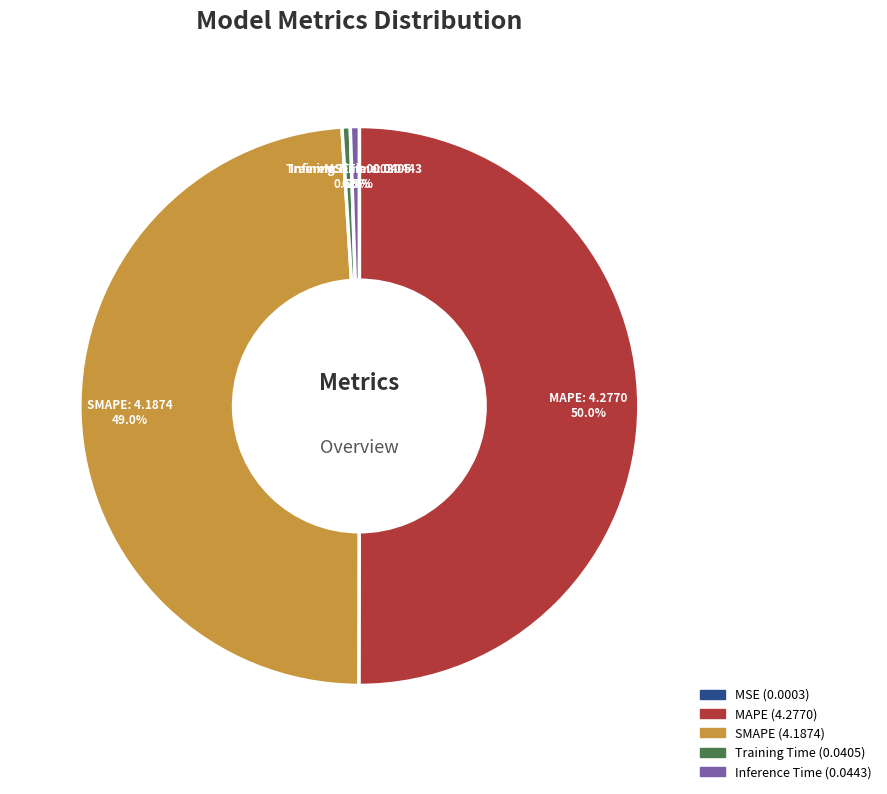

Which has a higher value, SMAPE or MAPE?

MAPE